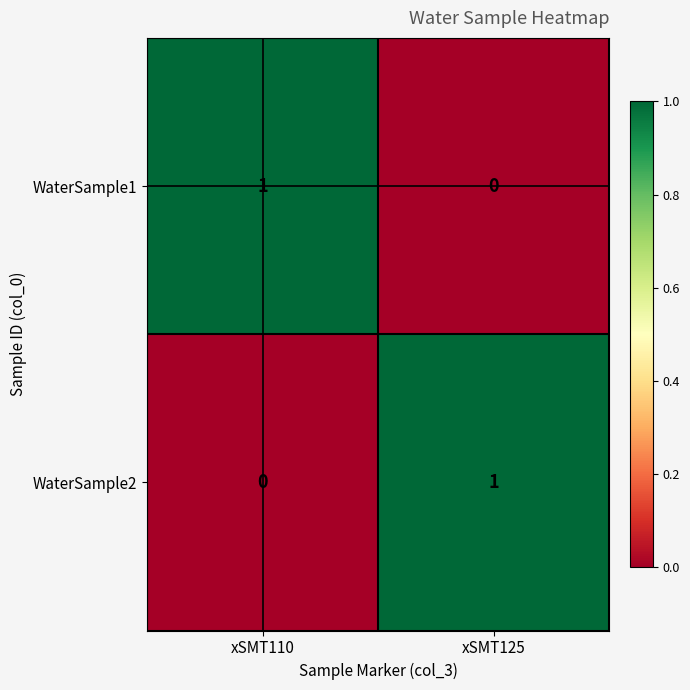

Rank the categories by WaterSample1 value from lowest to highest.

xSMT125, xSMT110